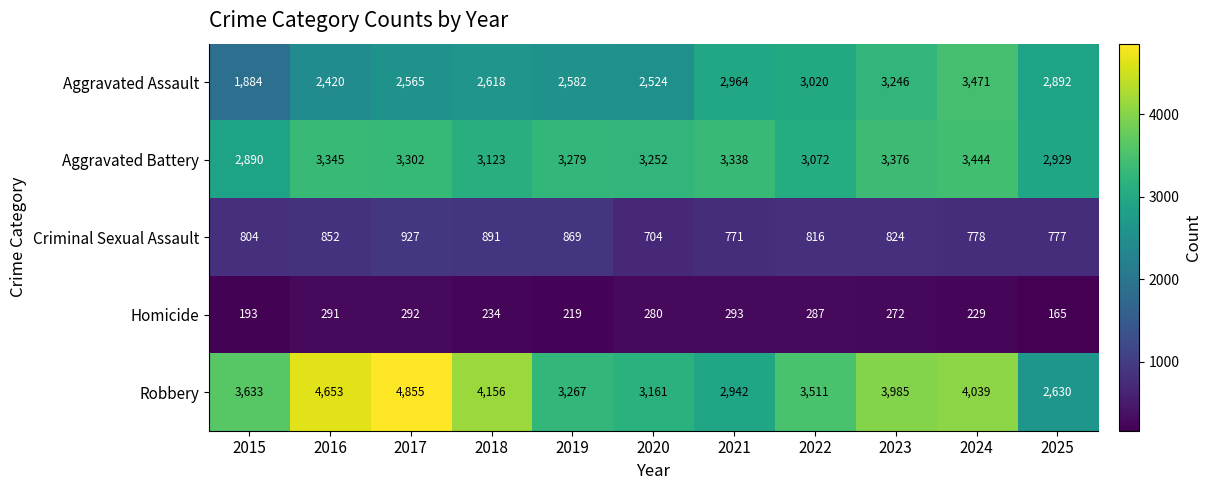

The value of Aggravated Battery at 2025 is 2929. True or false?

True